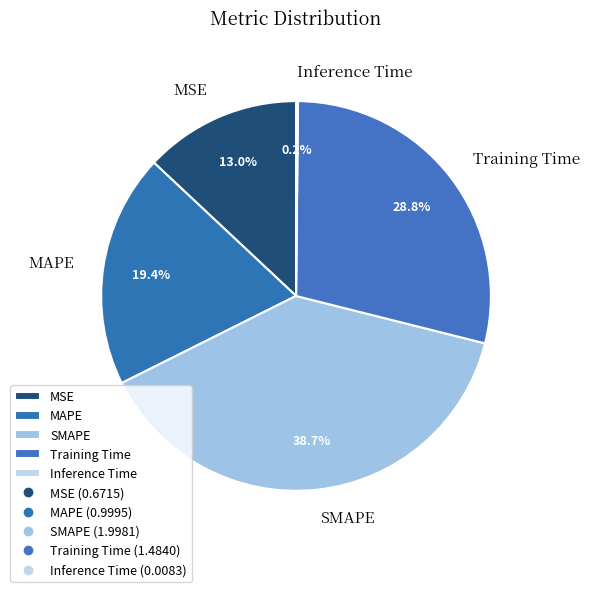

Is there any slice that represents more than half of the pie?

No